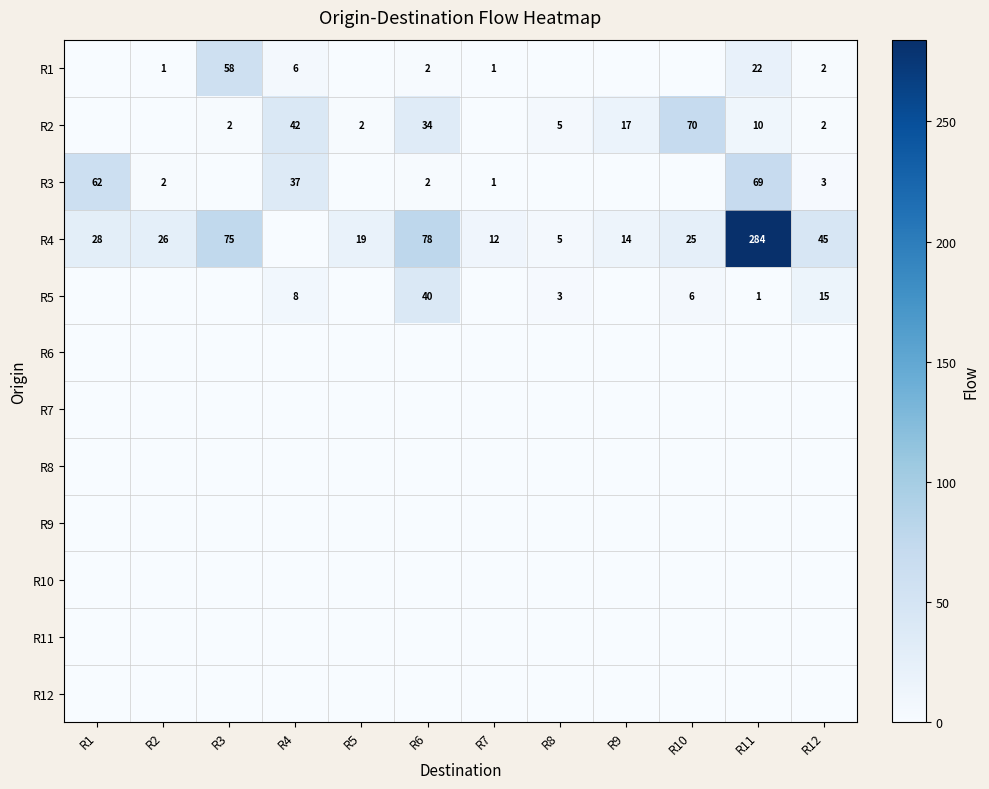

At which category is the sum across all series the highest?

R11